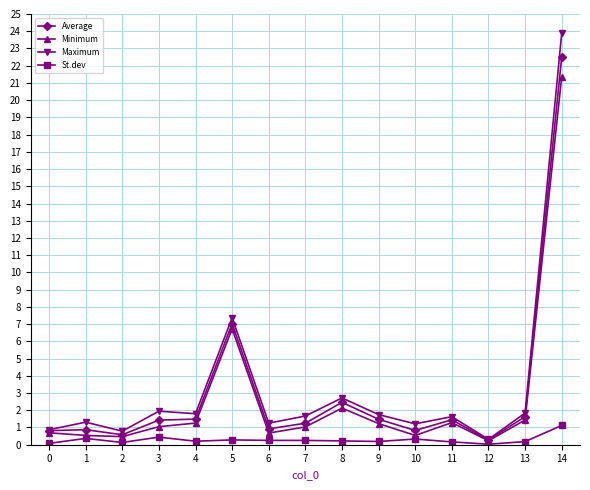

What is the maximum value for Minimum?

21.3